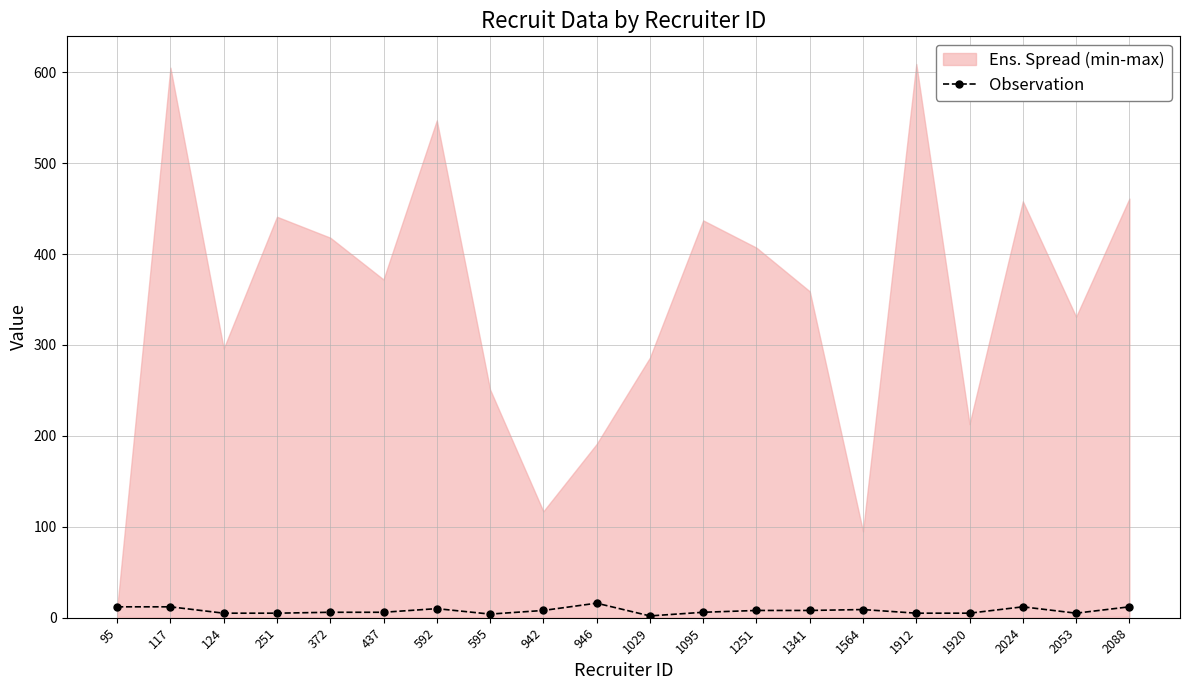

Between 592 and 124, which is larger?

592